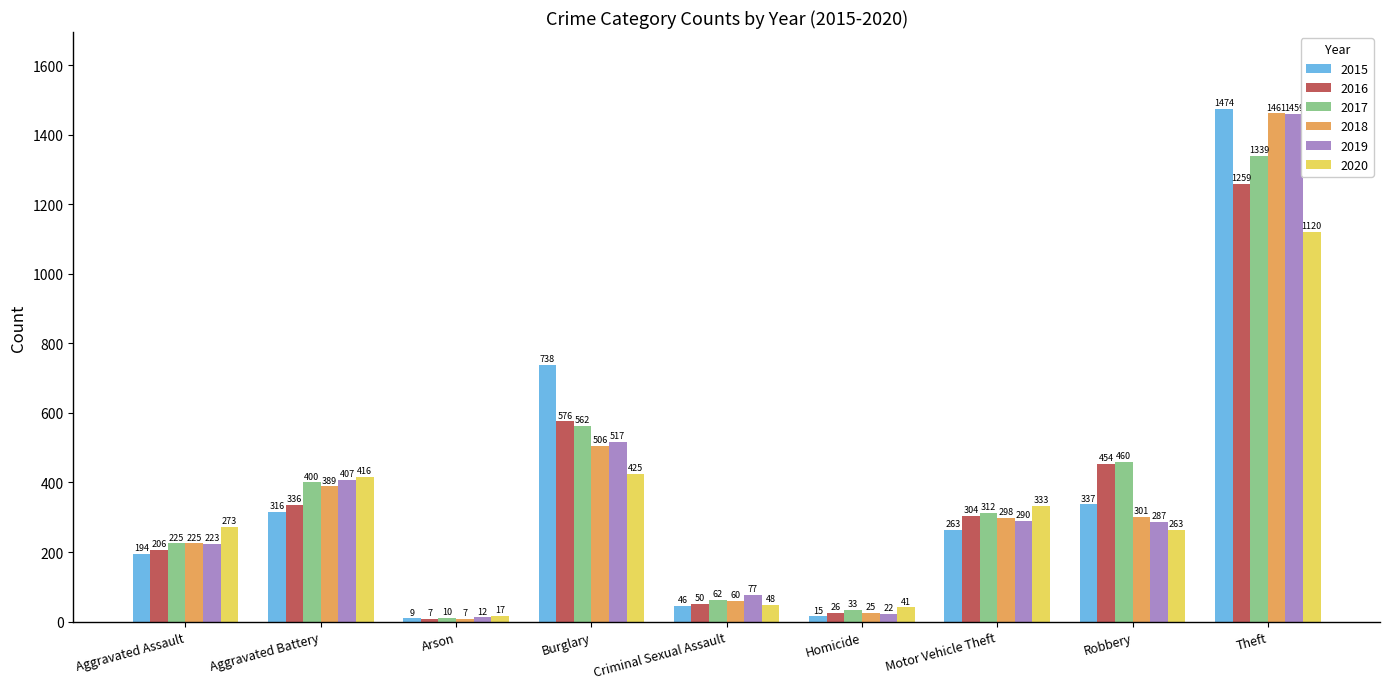

What is the greatest value displayed?

1474